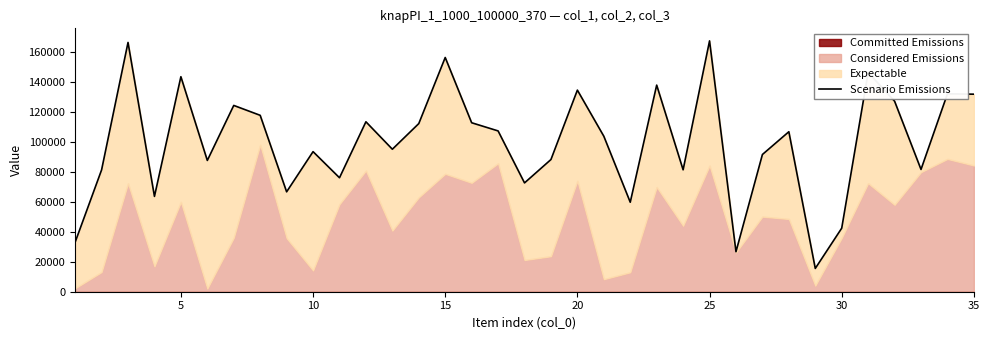

What is the value of the 22nd point from the left?

59626